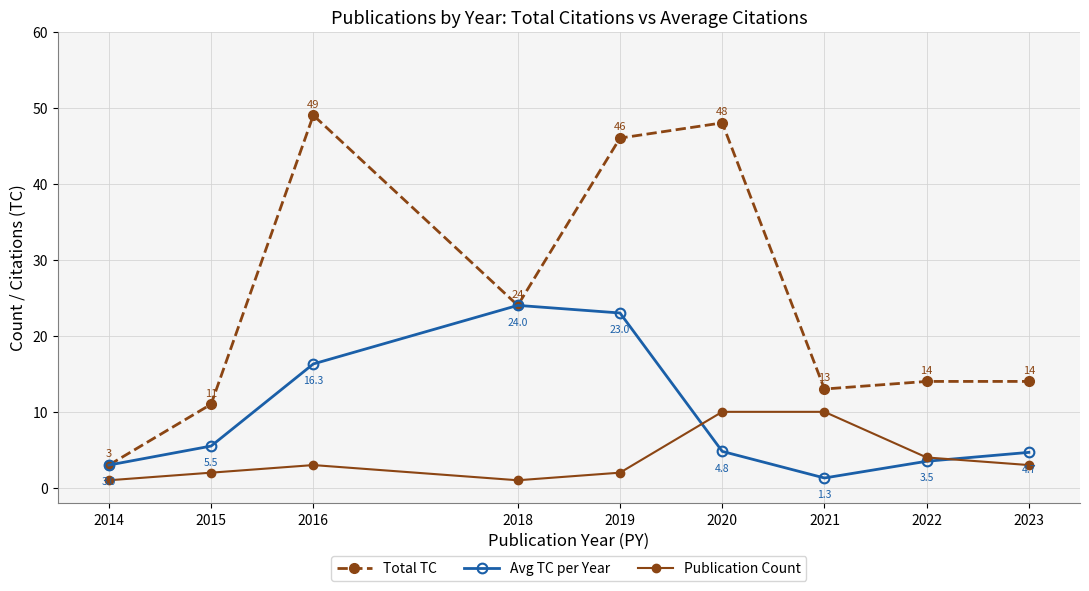

The value of Avg TC per Year at 2018 is 24.0. True or false?

True